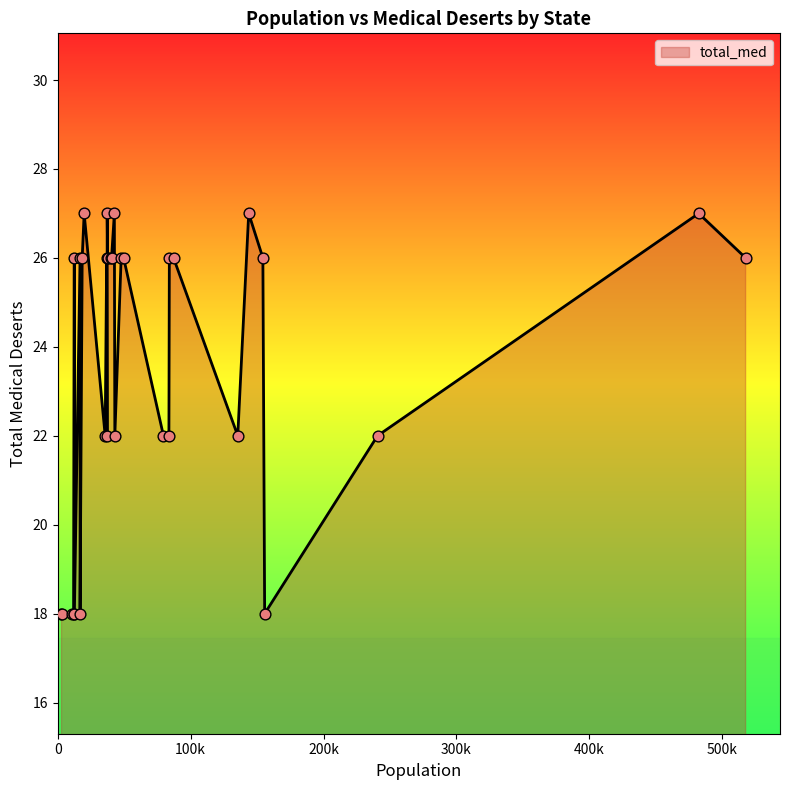

What is the minimum value shown in the chart?

18